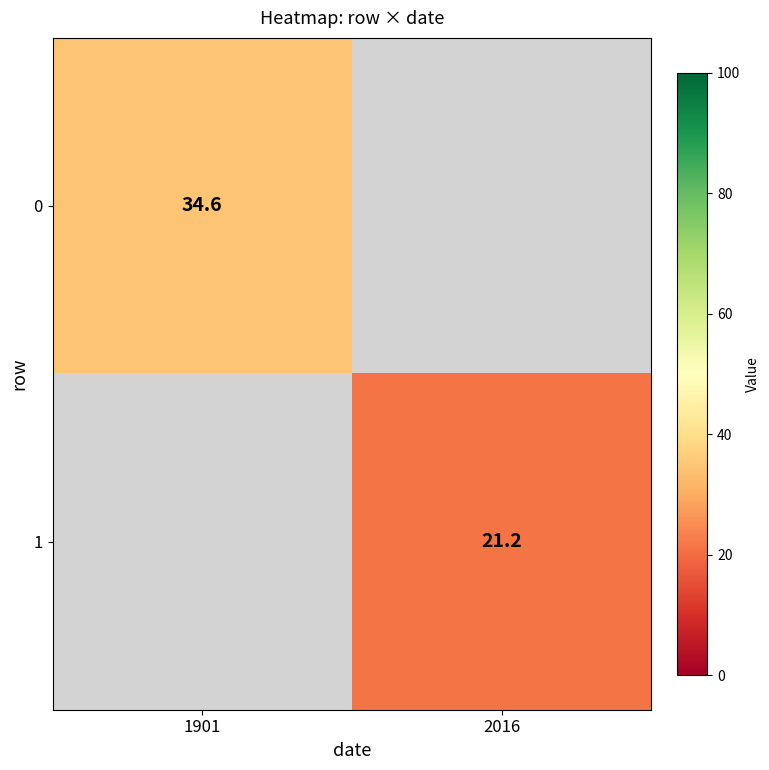

The 1 series shows 6.6 at 2016. True or false?

False